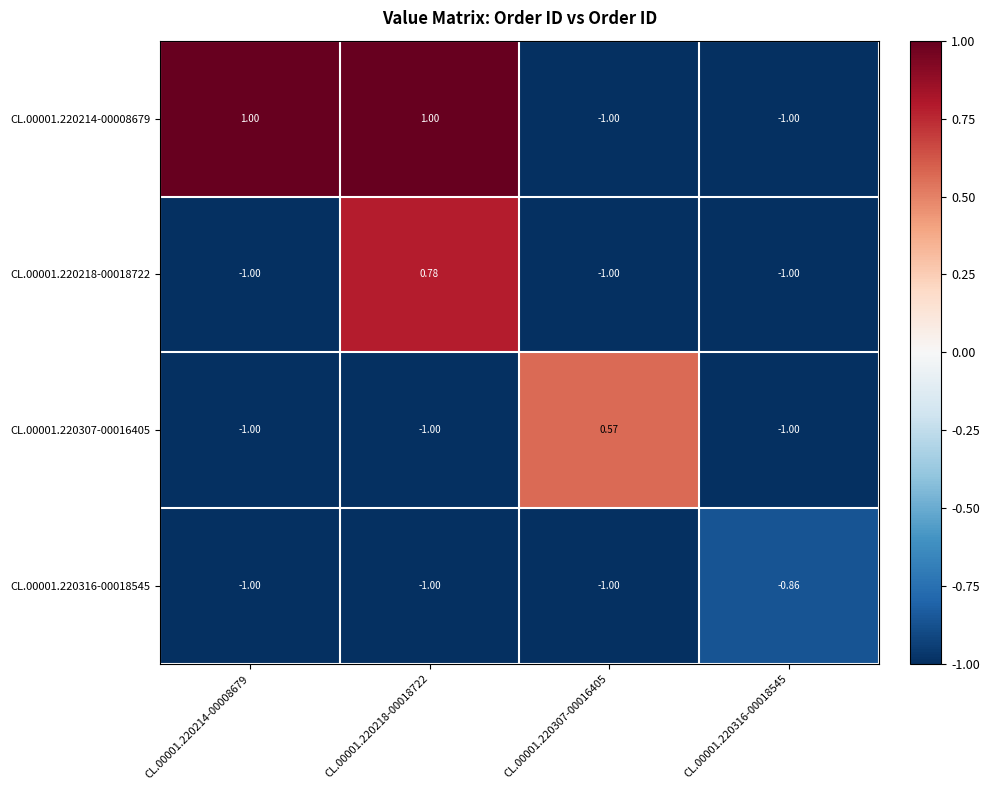

Is the value of CL.00001.220214-00008679 at CL.00001.220218-00018722 greater than the value of CL.00001.220307-00016405 at CL.00001.220214-00008679?

Yes